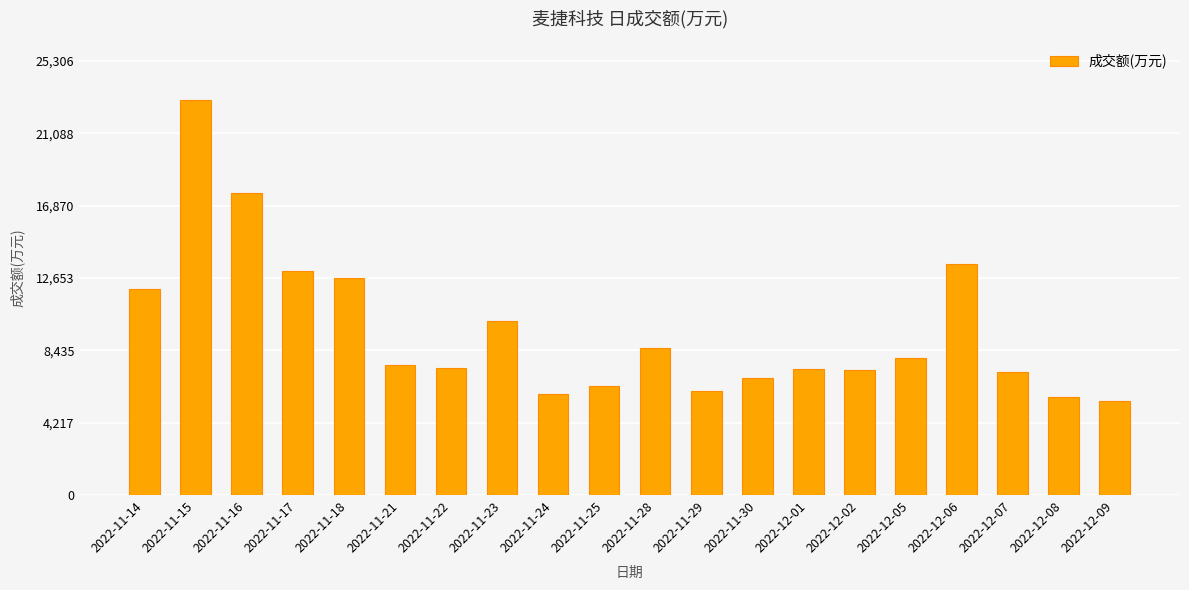

What is the smallest value displayed?

5511